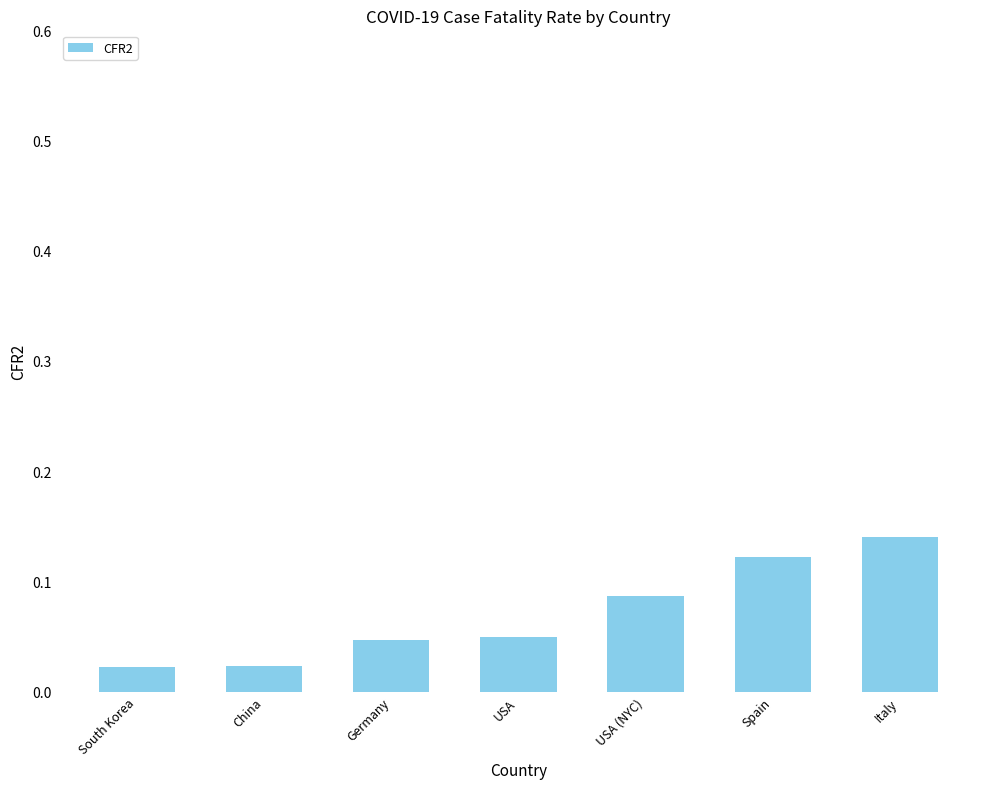

Is it true that the value at USA is 0.1?

False